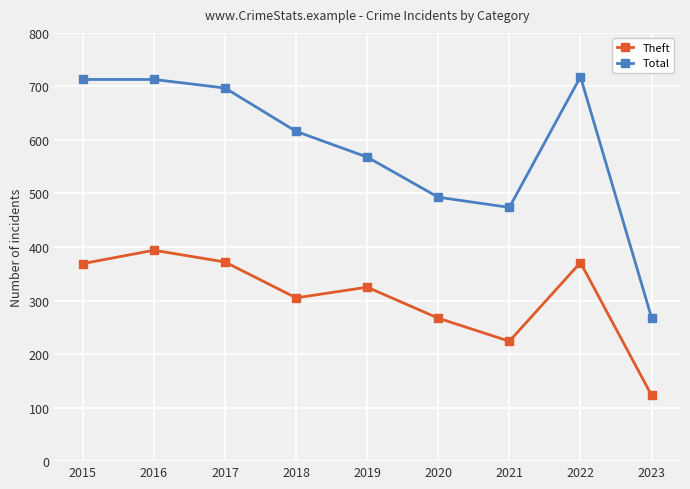

What is the difference between the second highest and minimum values in the Total series?

445